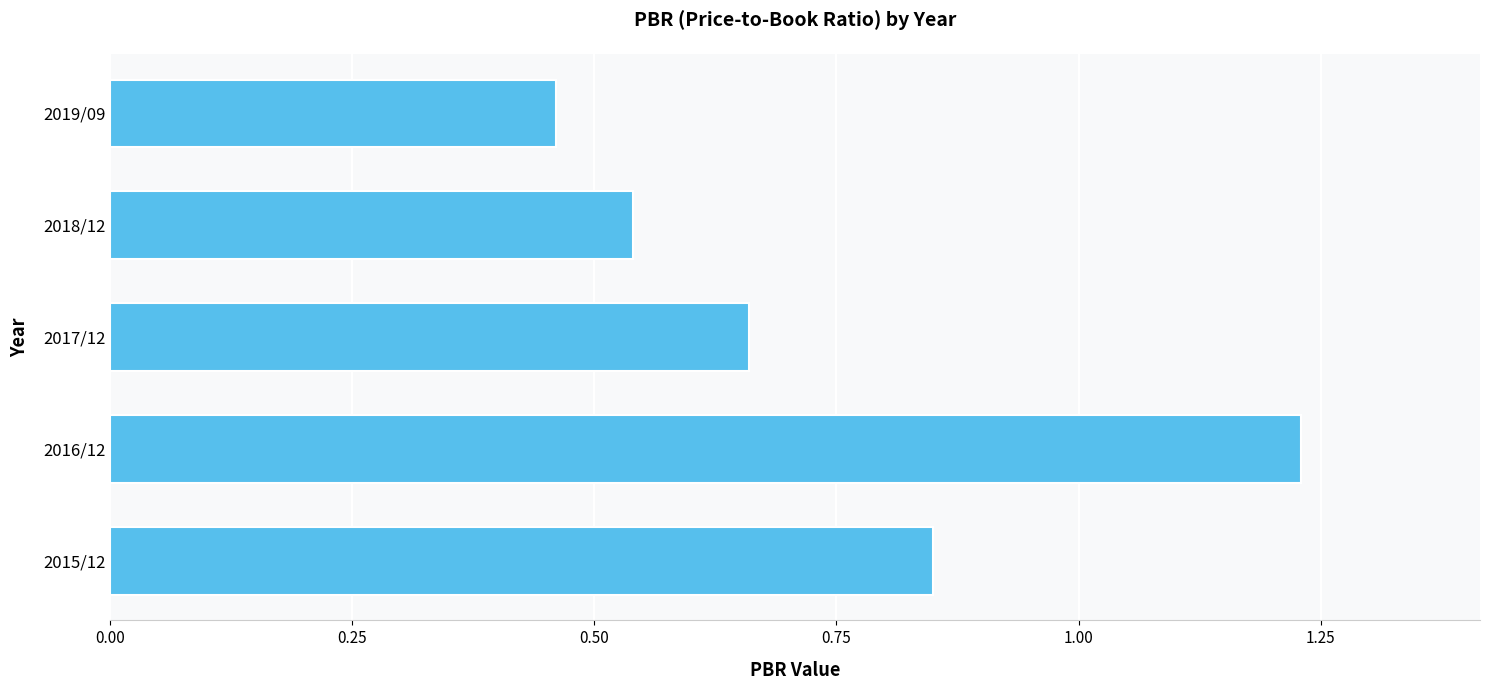

How many bars are there in total?

5